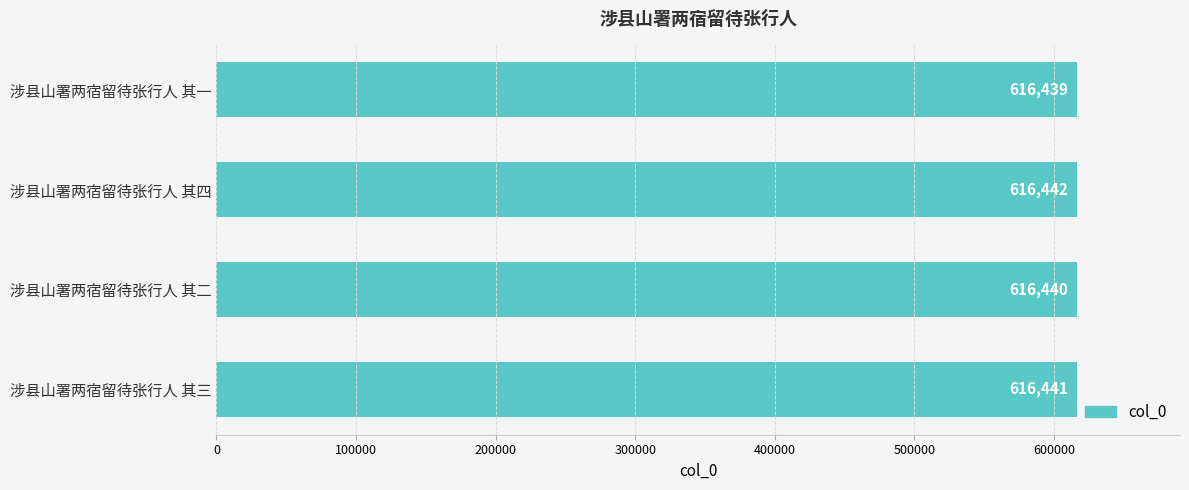

How many data points does each series have?

4